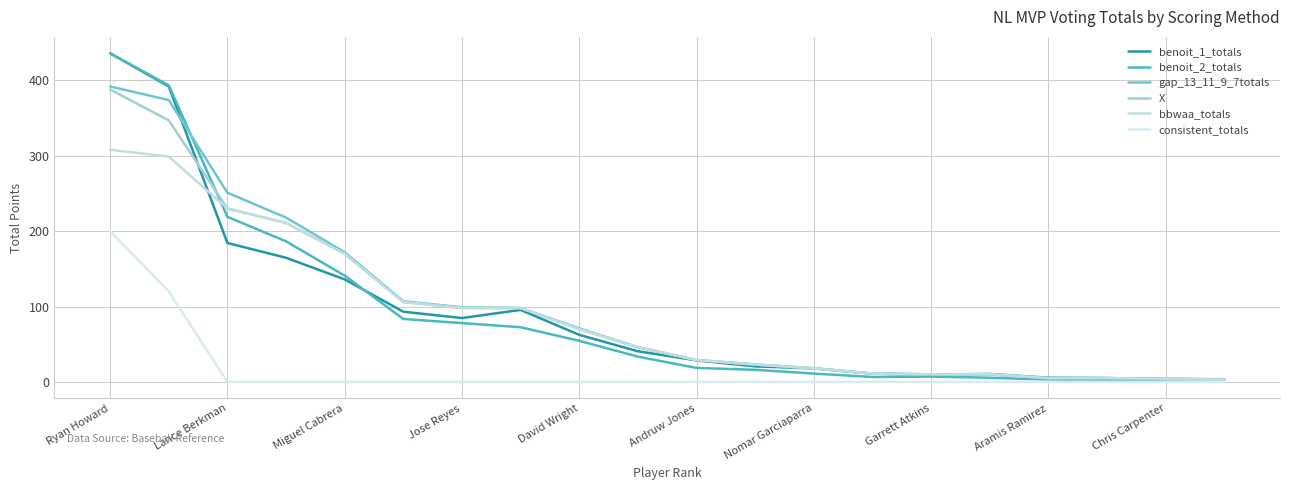

Which label corresponds to the largest value in the chart?

Ryan Howard